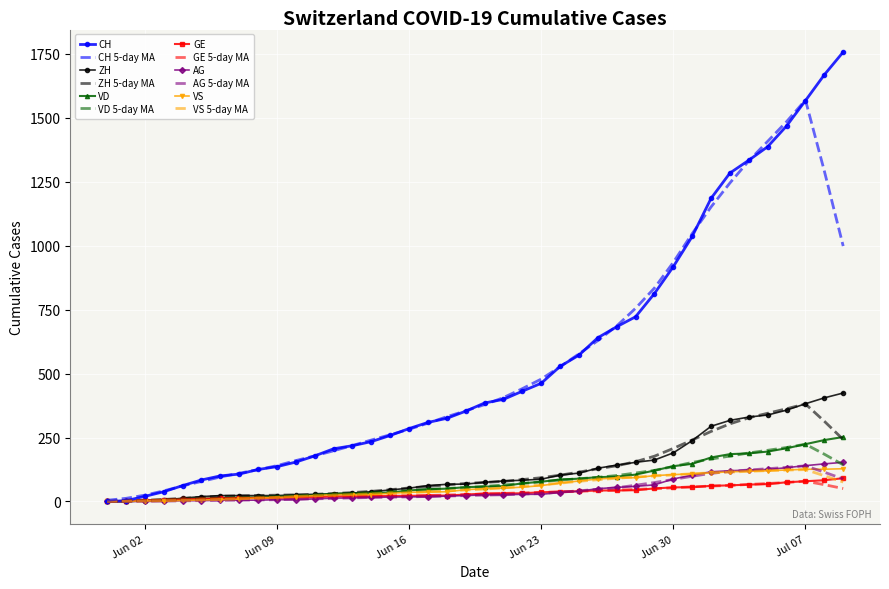

What is the highest value of the VS series?

128.0